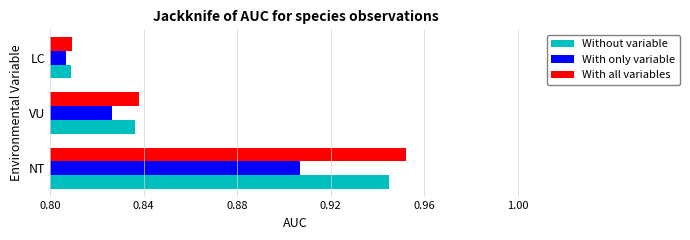

Is it true that With only variable equals 0.4 at VU?

False